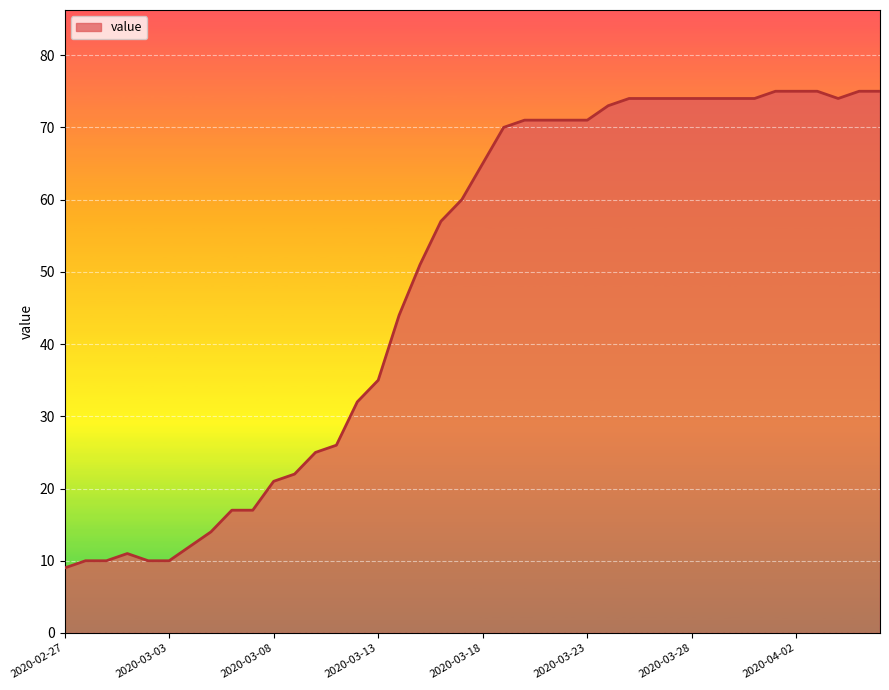

What is the smallest value displayed?

9